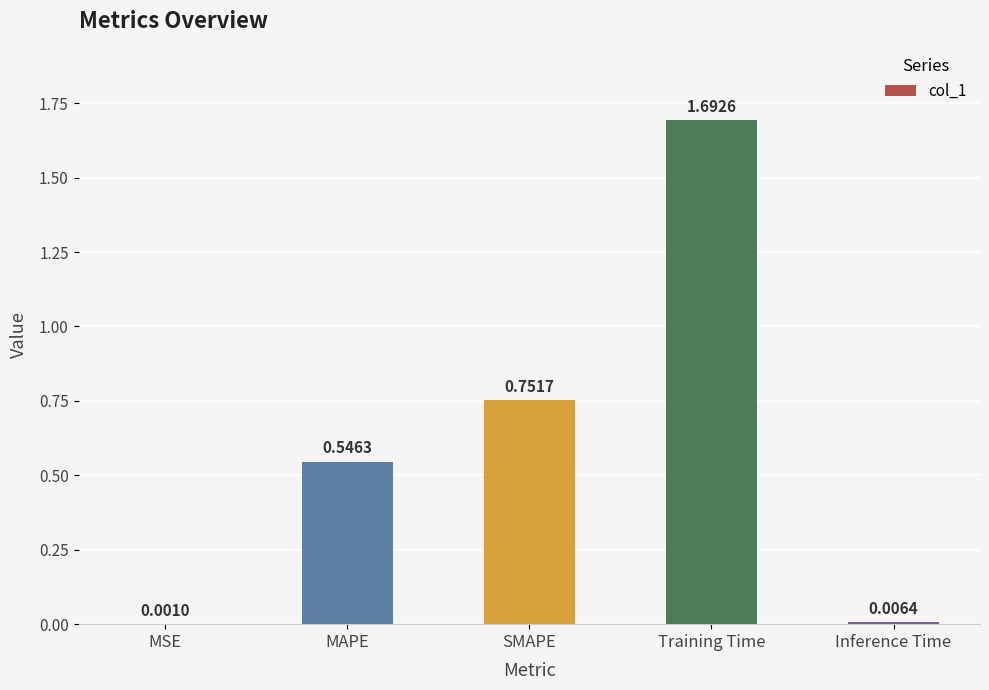

What is the sum of all values?

3.0